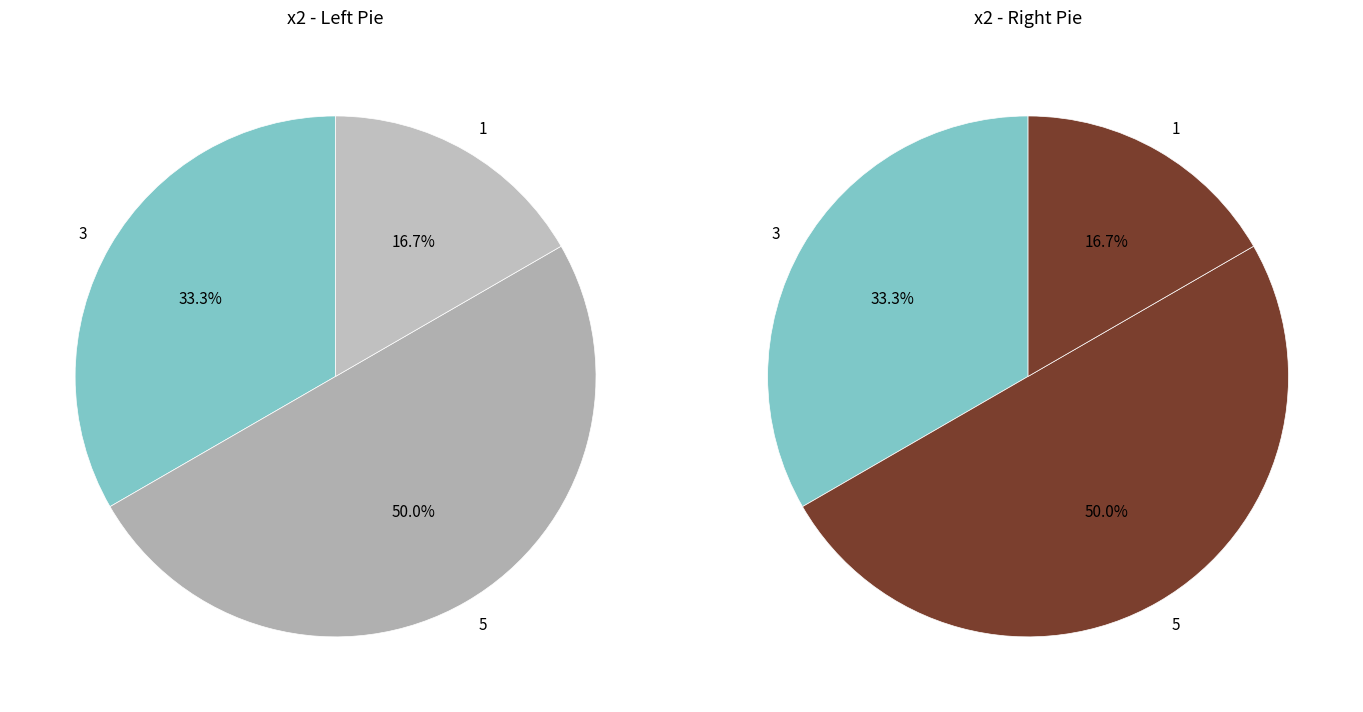

What percentage is the 5 slice, to the nearest percent?

50%